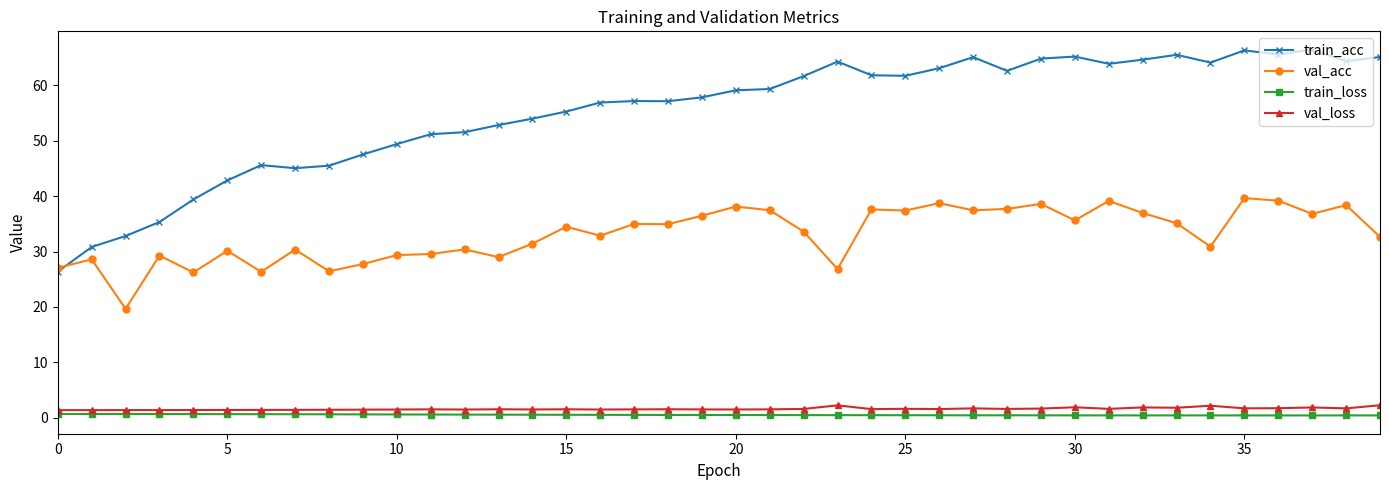

Which series has the widest spread of values?

train_acc